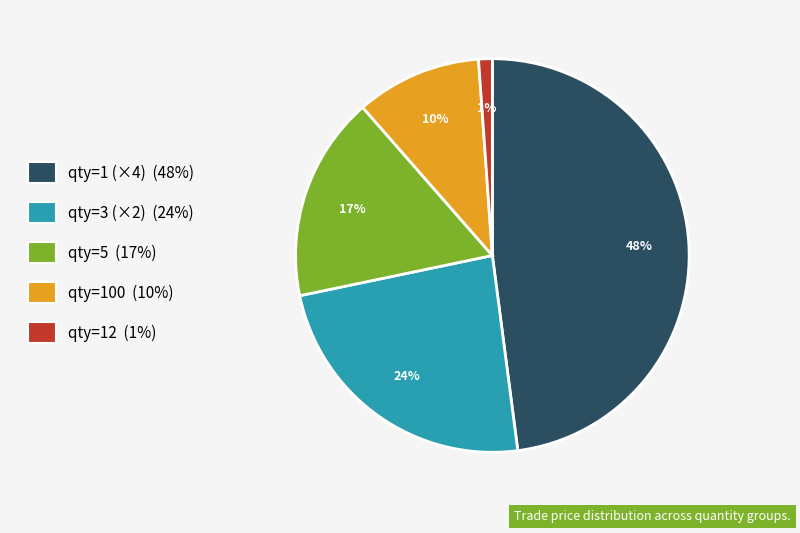

Does any single category account for the majority?

No